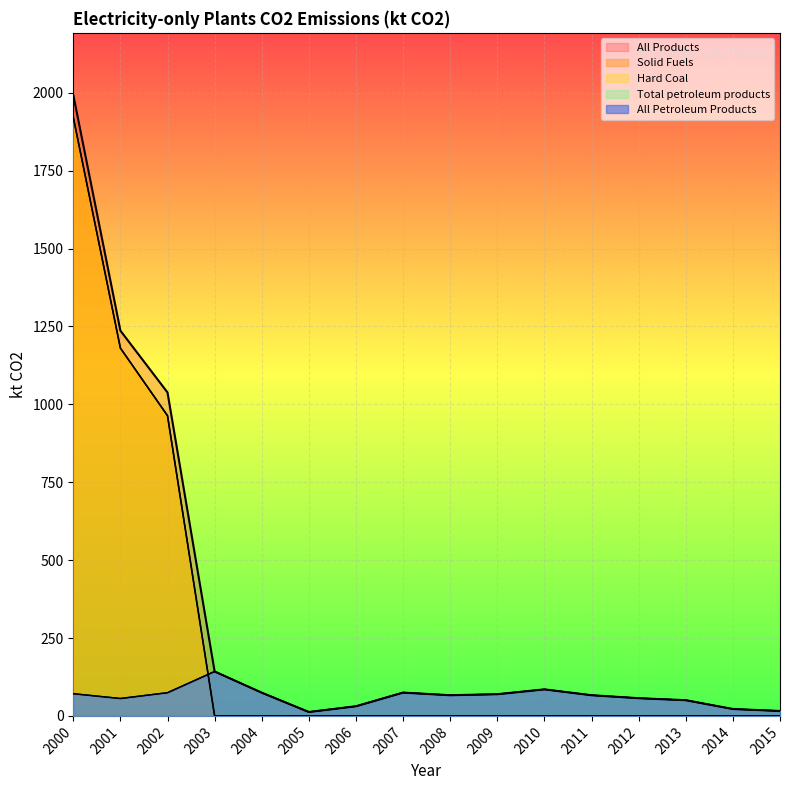

Rank the series by their maximum value, from highest to lowest.

All Products, Solid Fuels, Hard Coal, Total petroleum products, All Petroleum Products